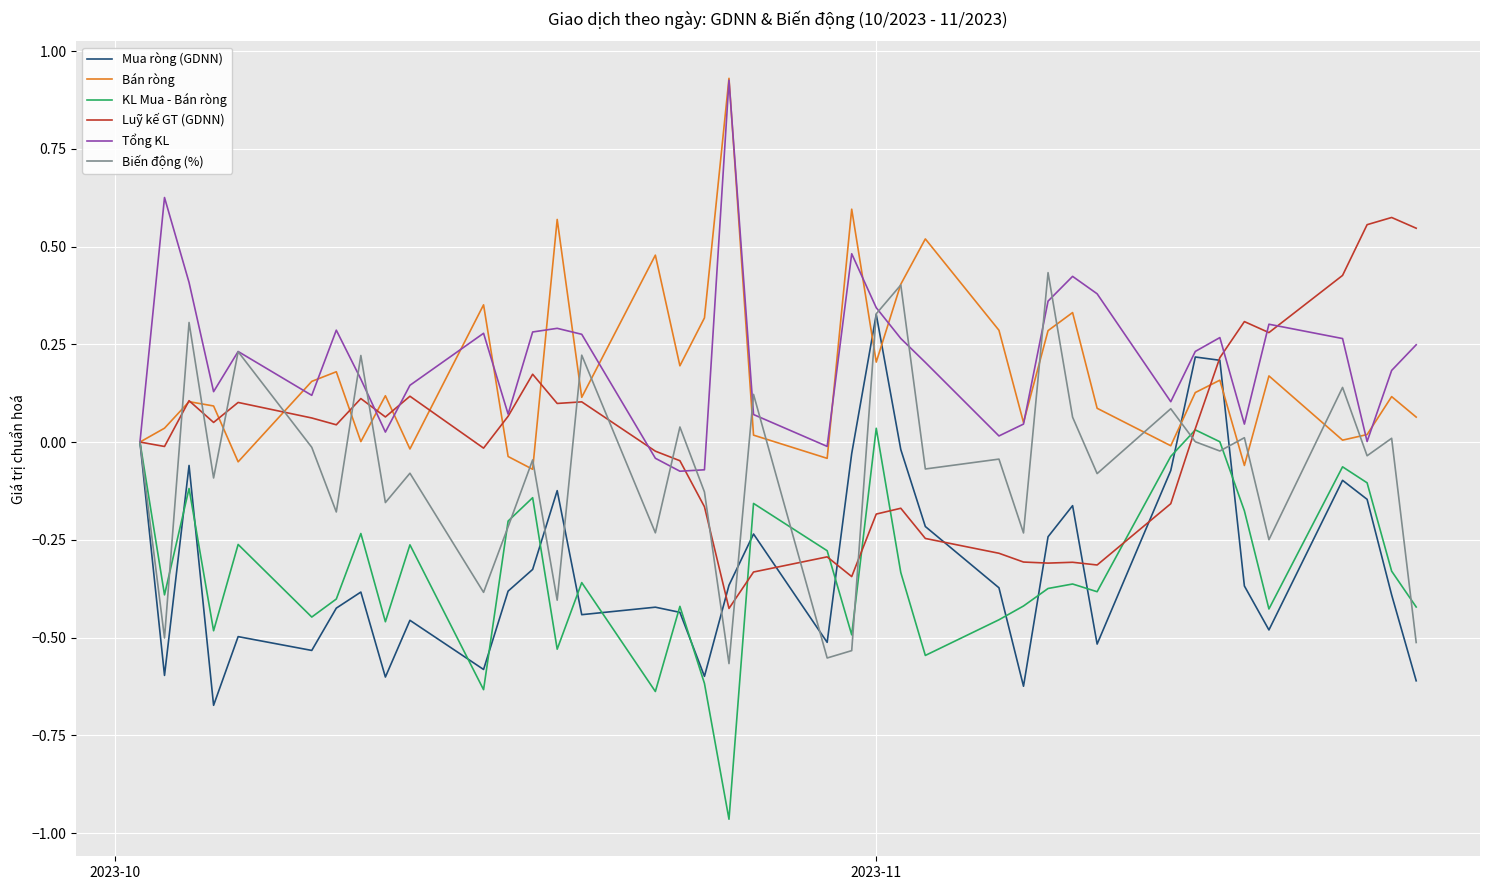

What are all the series names shown in the legend?

Mua ròng (GDNN), Bán ròng, KL Mua - Bán ròng, Luỹ kế GT (GDNN), Tổng KL, Biến động (%)